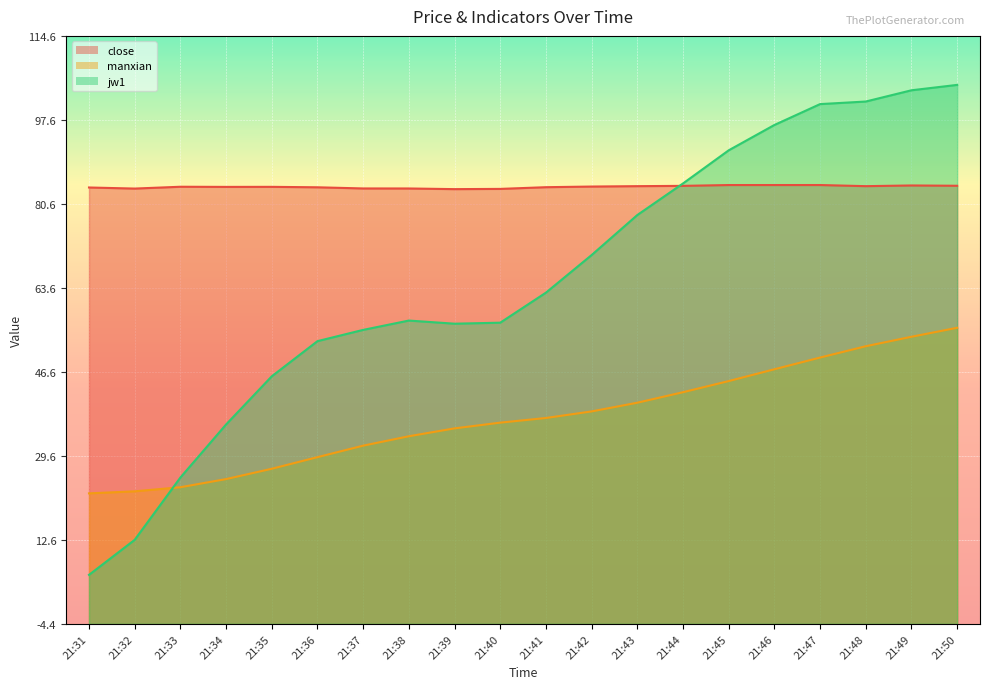

Which has a higher value, 21:31 or 21:38?

21:31